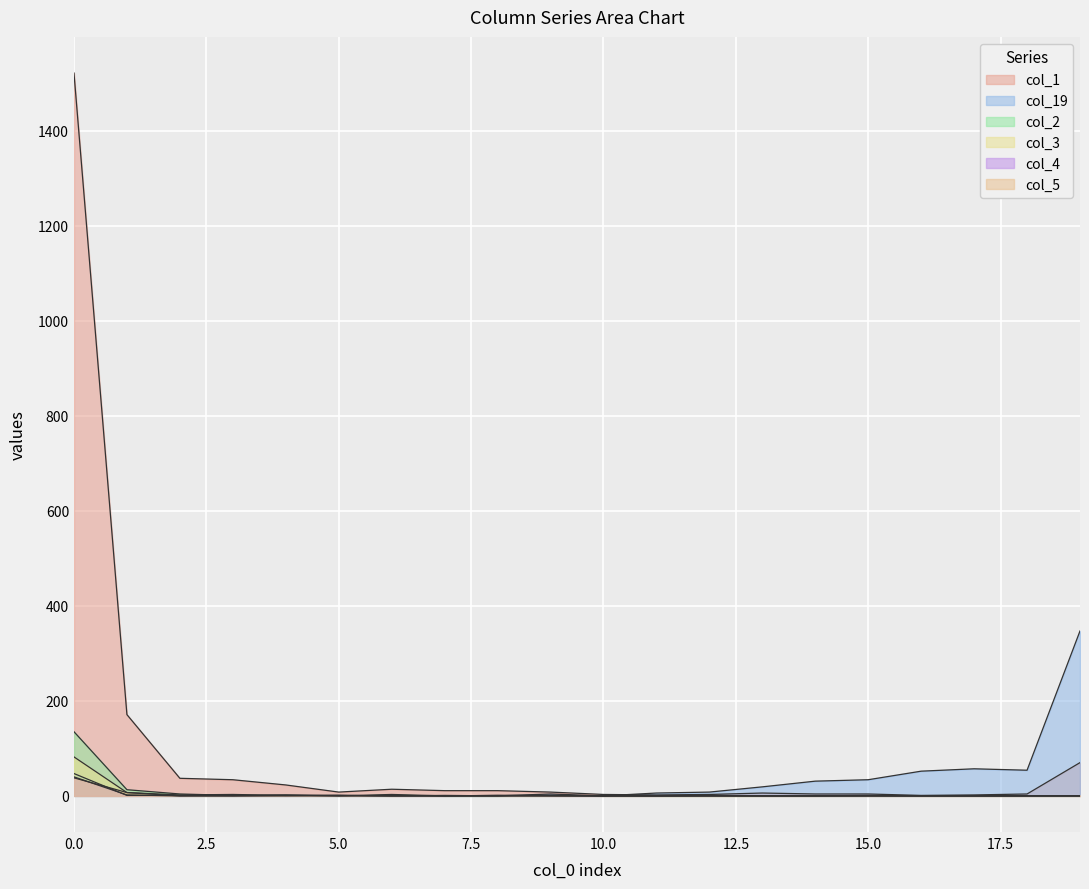

What is the difference between the maximum and minimum values in the col_2 series?

135